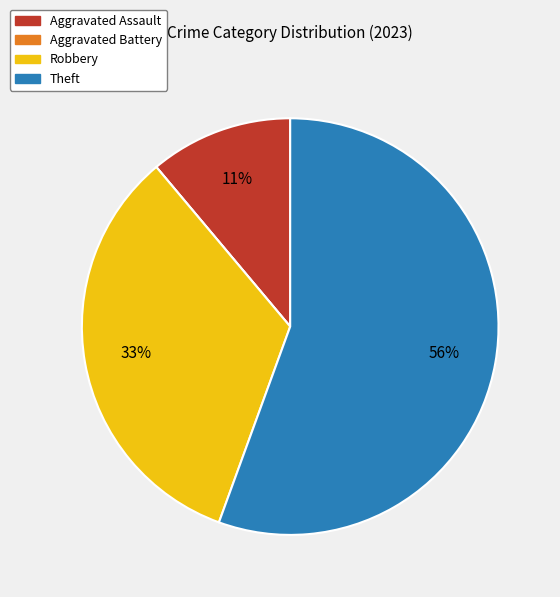

Which slice represents more than half of the pie?

Theft